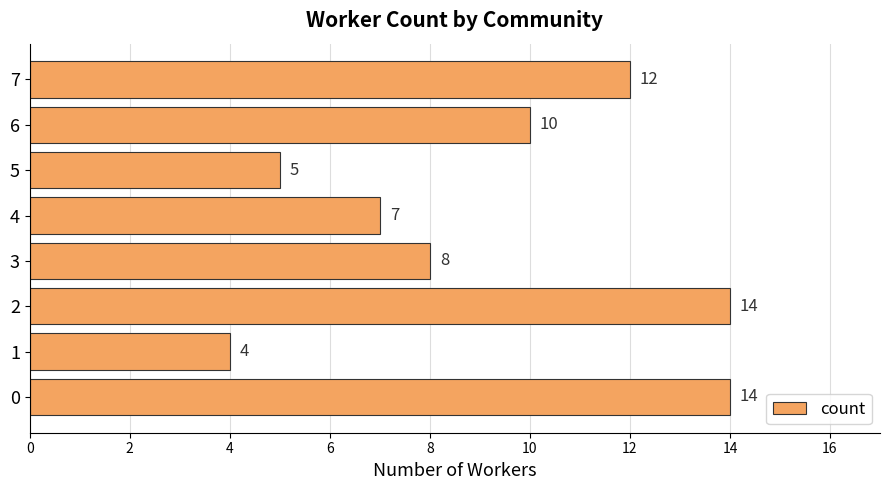

The value at 3 is 4. True or false?

False